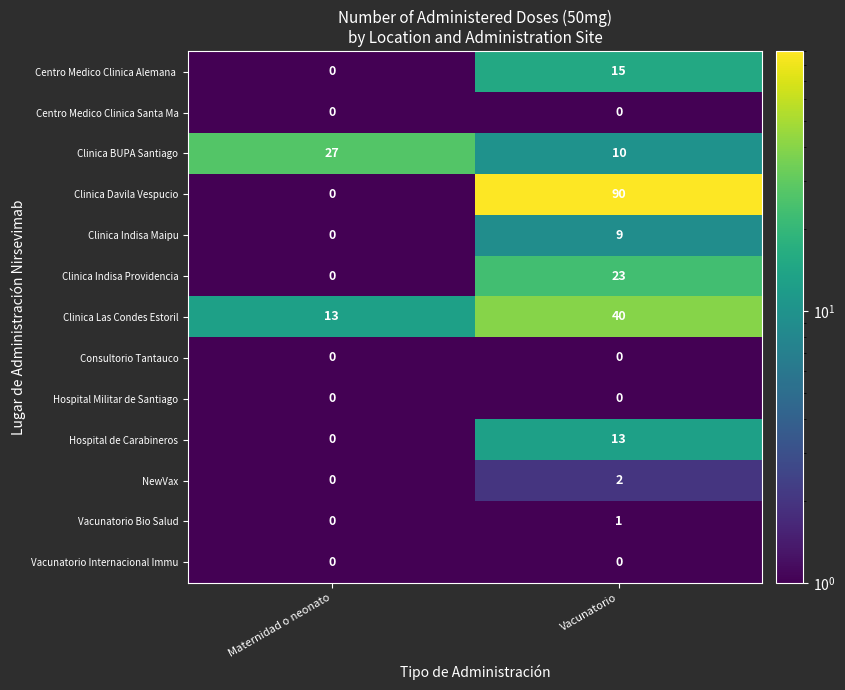

Which series has the largest range (max minus min)?

Clinica Davila Vespucio